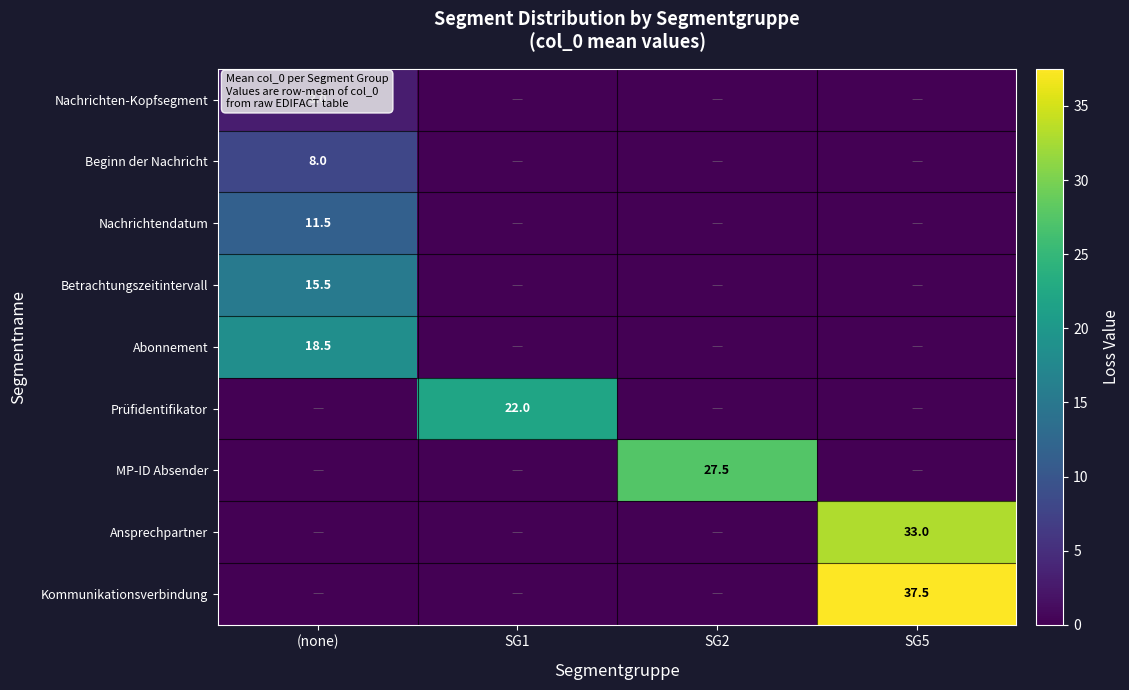

The value of Prüfidentifikator at SG1 is 30.1. True or false?

False